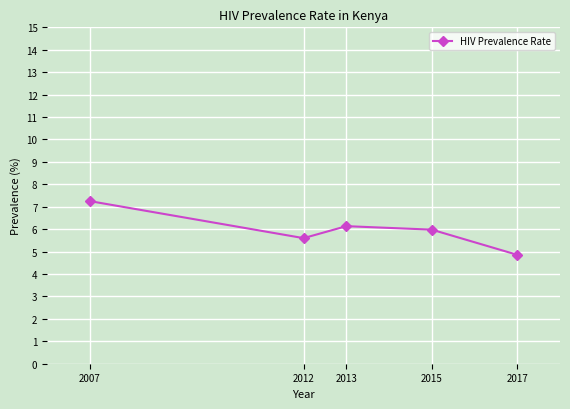

Is this an area chart (filled region under the line)?

No